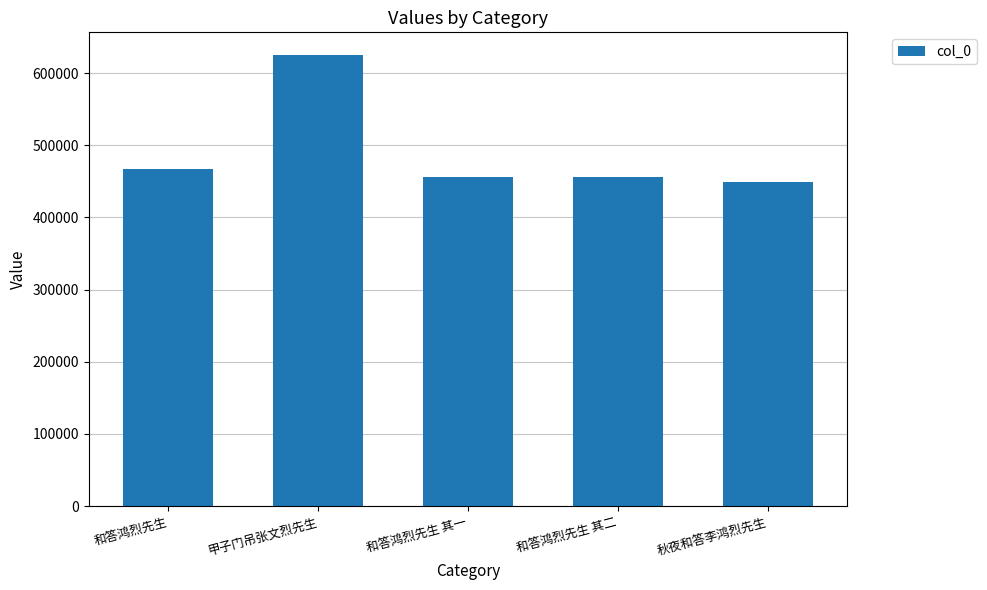

What is the maximum value shown in the chart?

625271